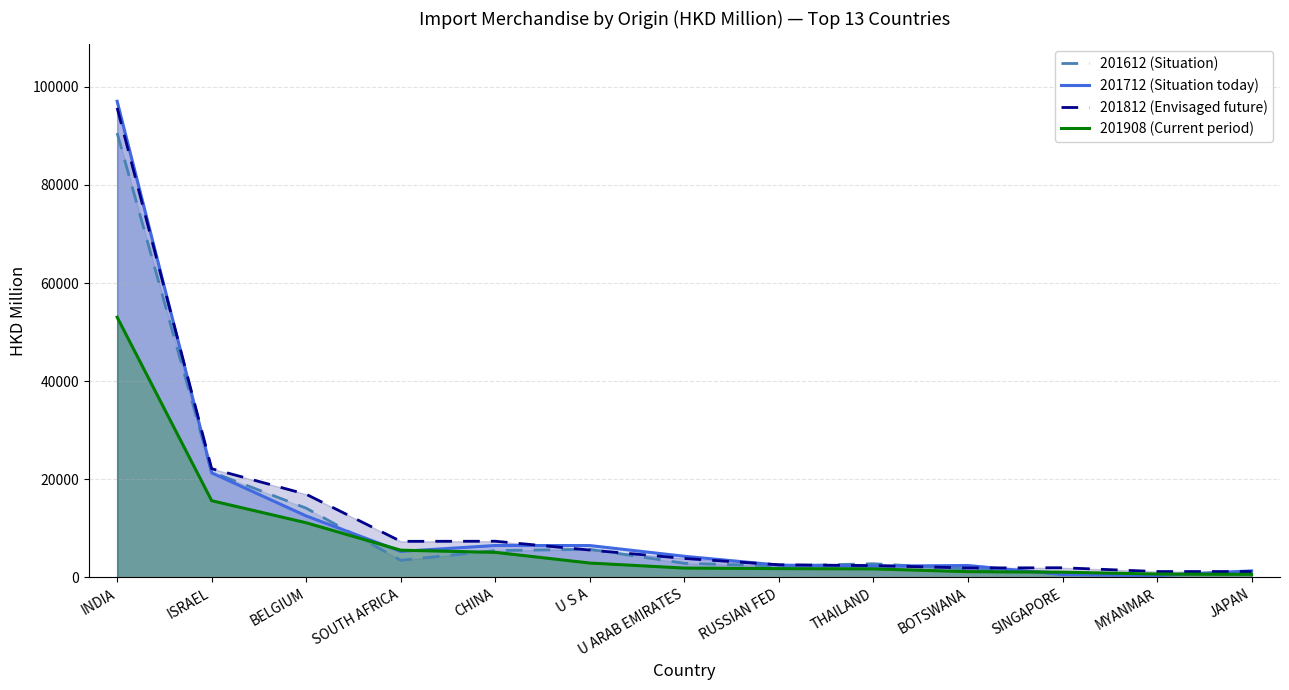

What is the sum of the 201612 values at ISRAEL and U S A?

27212.1